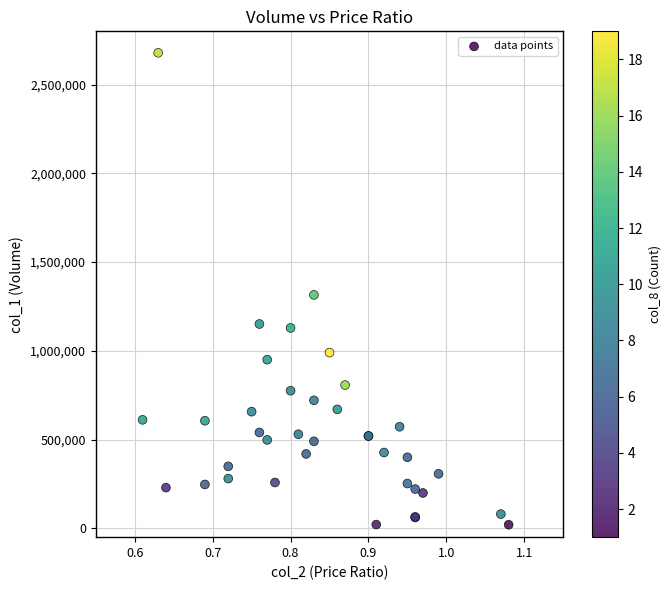

What Y value in the scatter plot is closest to 1349500?

1315000